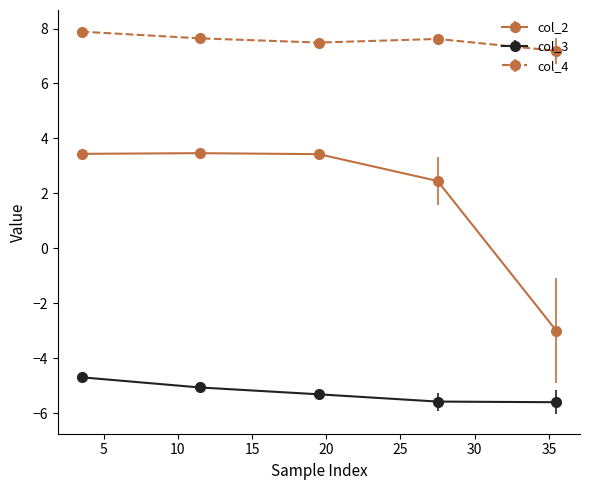

How many lines are shown in the chart?

3